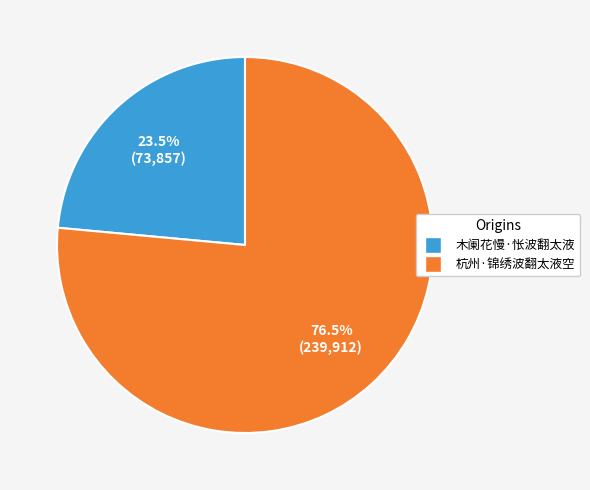

Which slice is the smallest?

木阑花慢·怅波翻太液